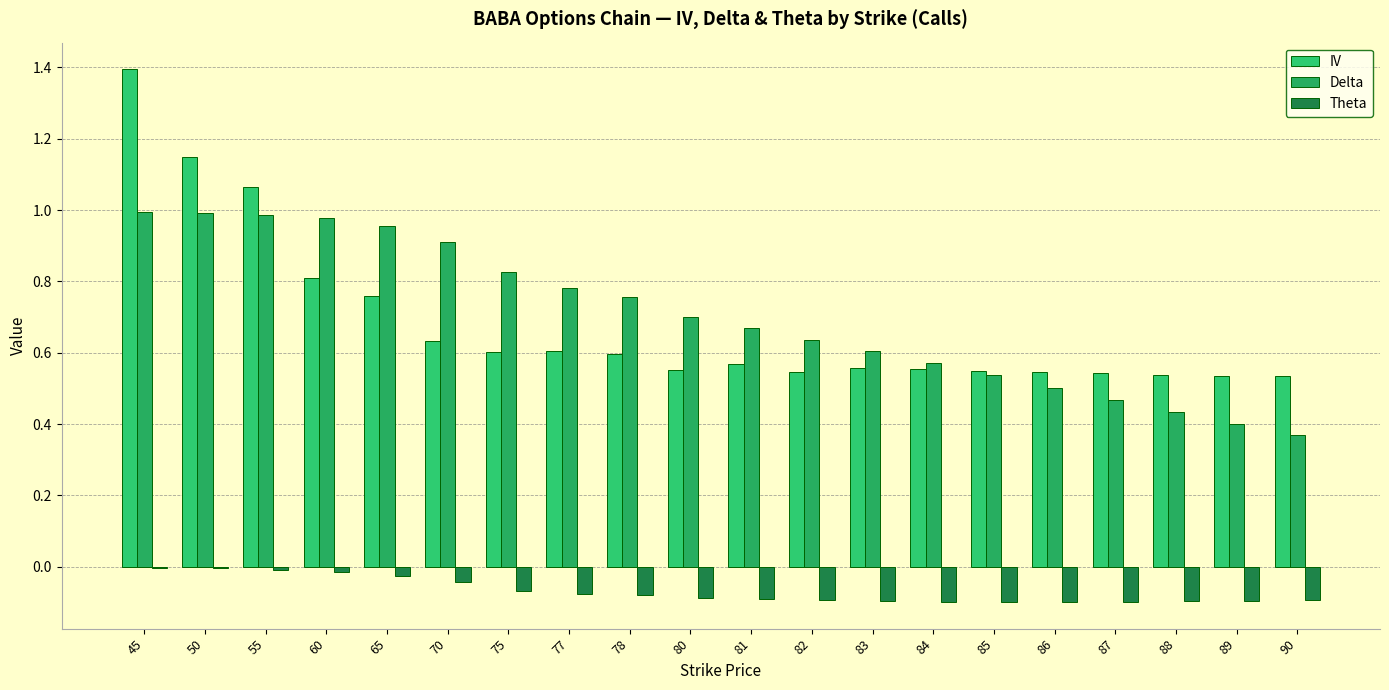

What is the maximum value shown in the chart?

1.4